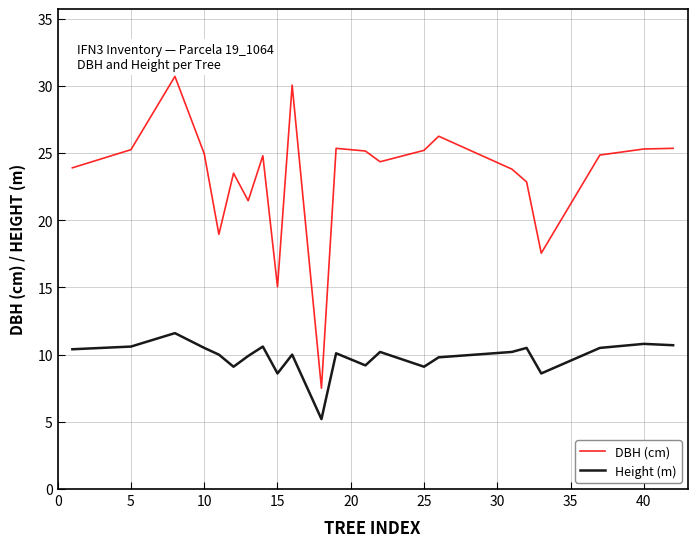

Rank the series by their average value, from highest to lowest.

DBH (cm), Height (m)